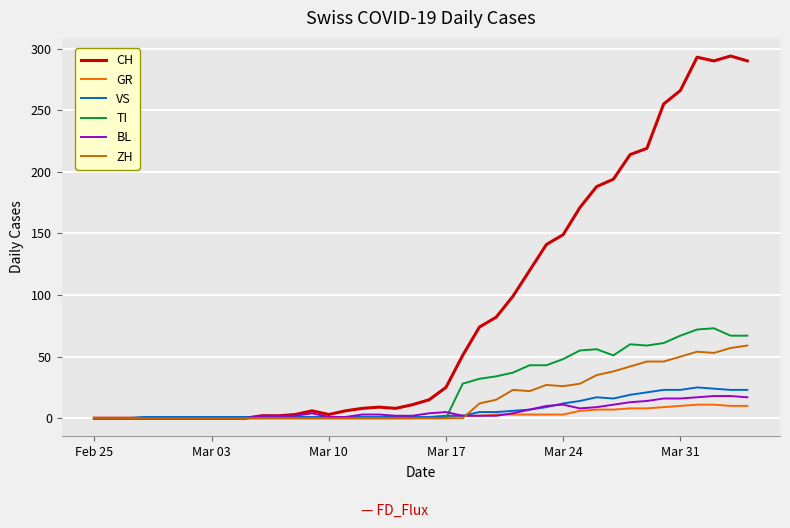

What is the maximum value shown in the chart?

294